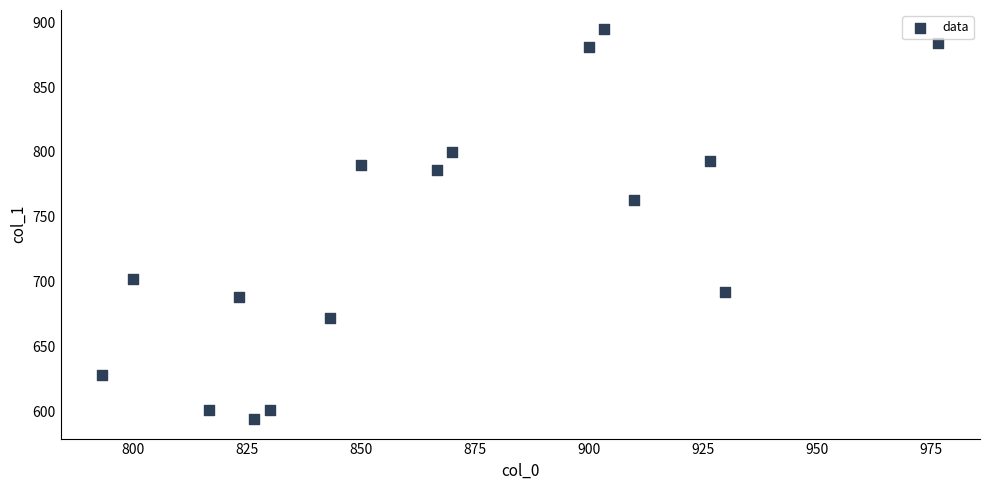

What Y value in the scatter plot is closest to 744?

762.8